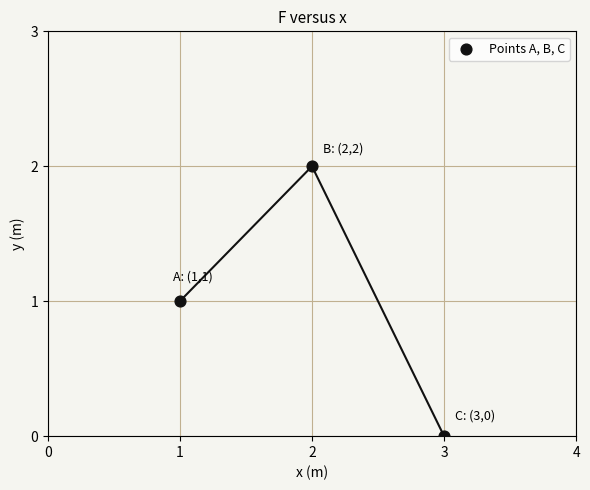

List the coordinates of all points as (X, Y) pairs, reading left to right.

(1, 1)  (2, 2)  (3, 0)